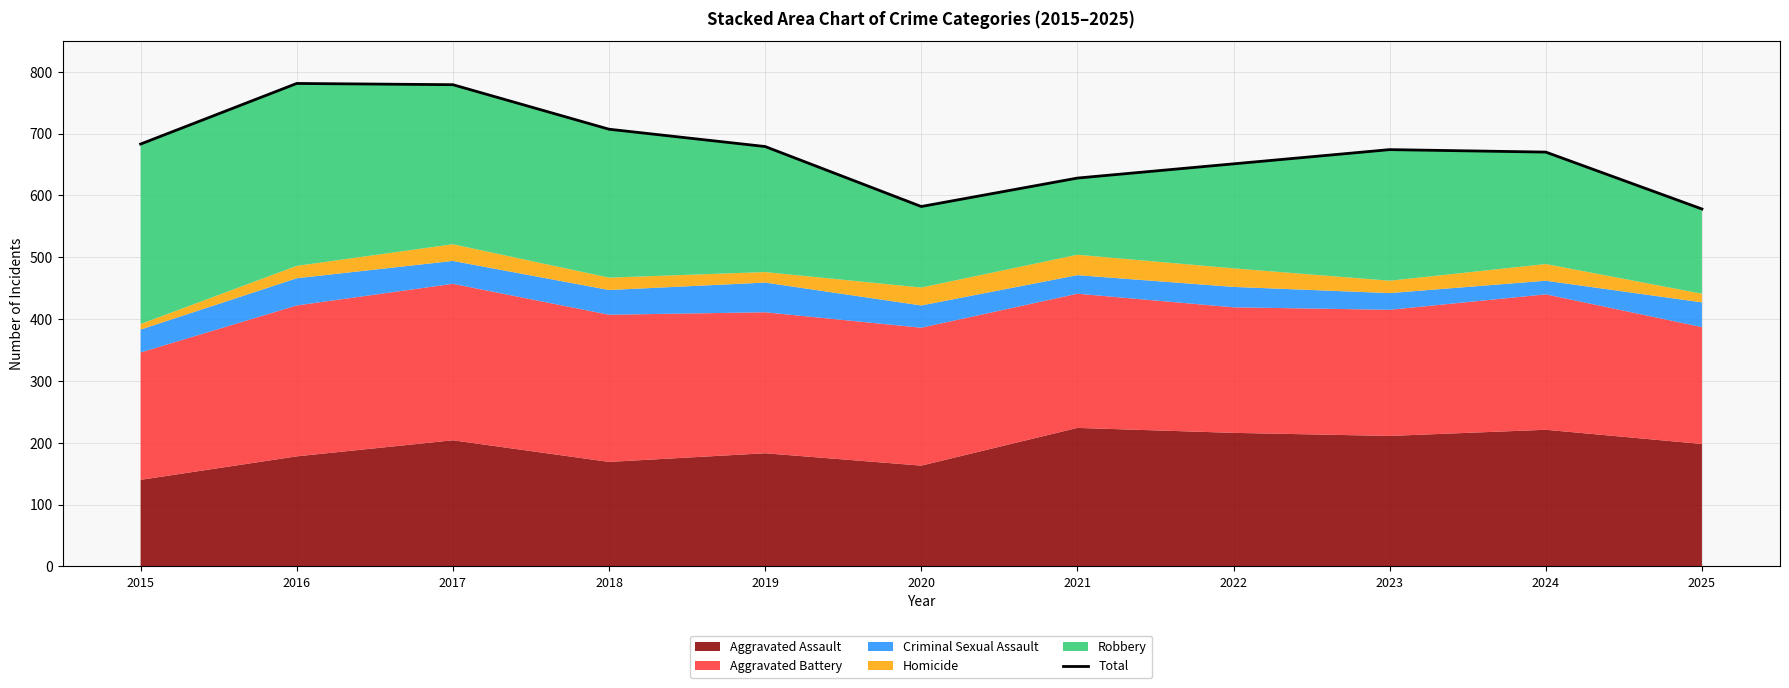

Is it true that the value at 2022 is 314?

False